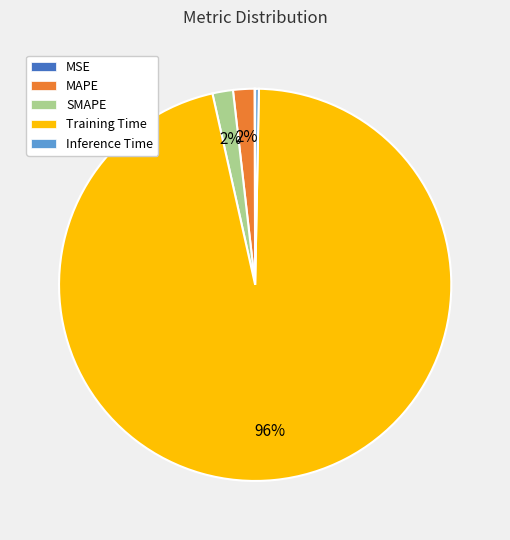

Between Inference Time and Training Time, which is larger?

Training Time